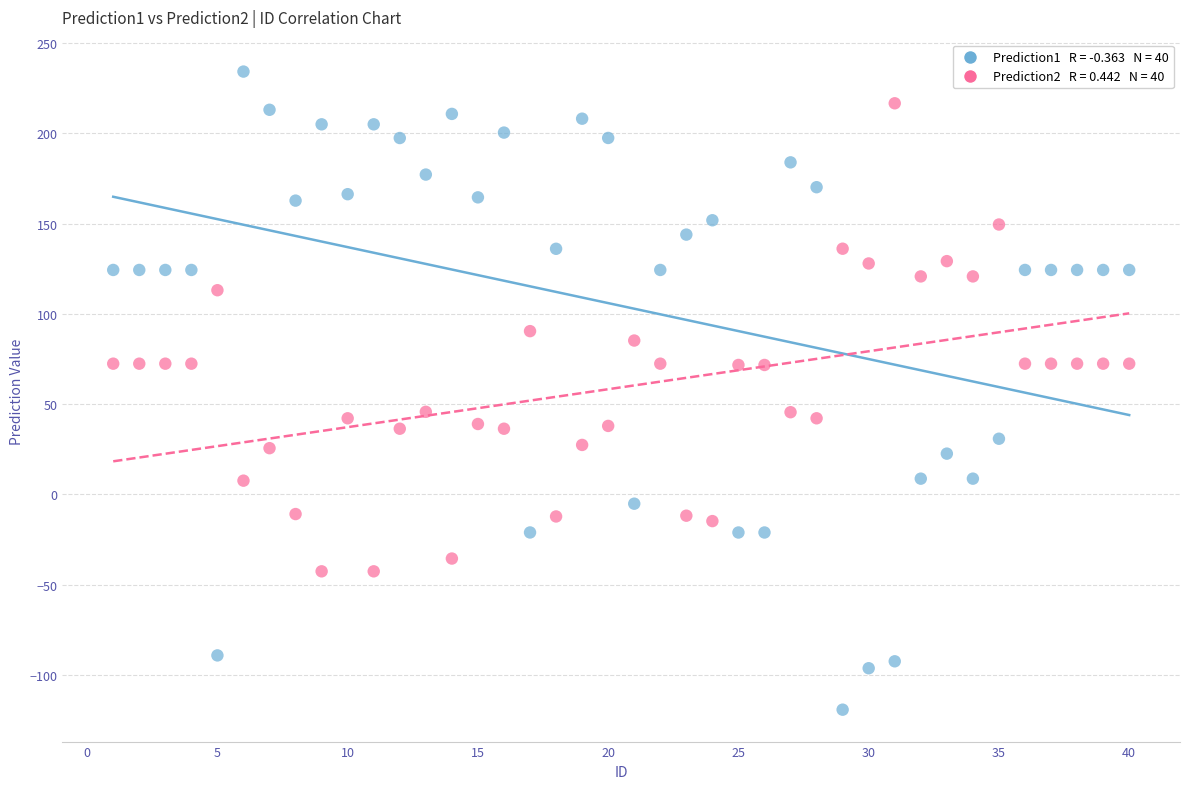

Across all data points, what is the range of Y values (max minus min)?

353.5